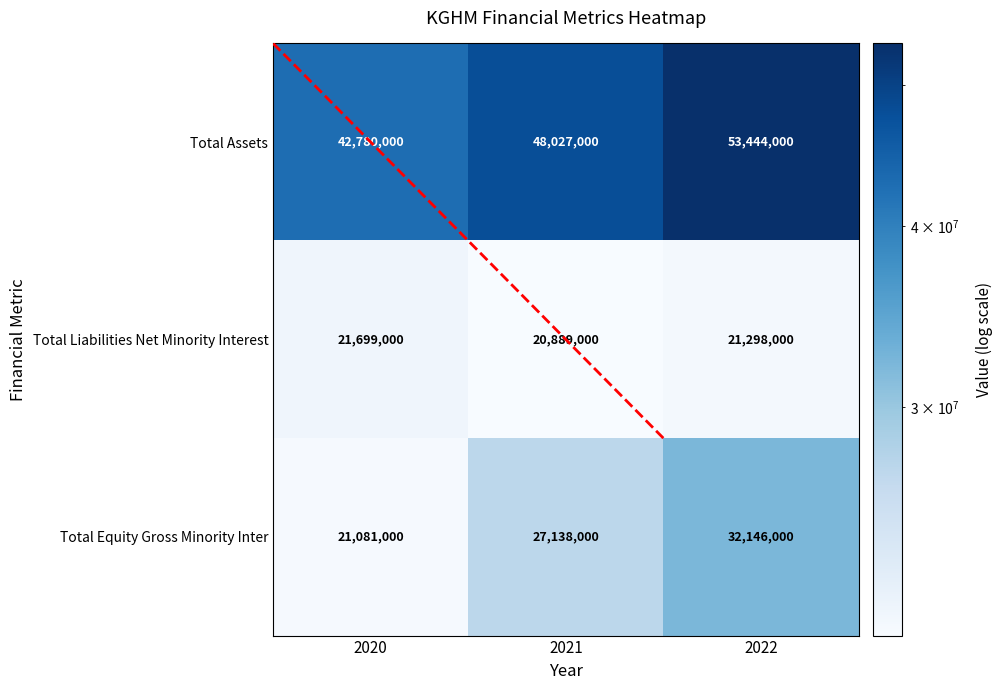

How many data points does each series have?

3